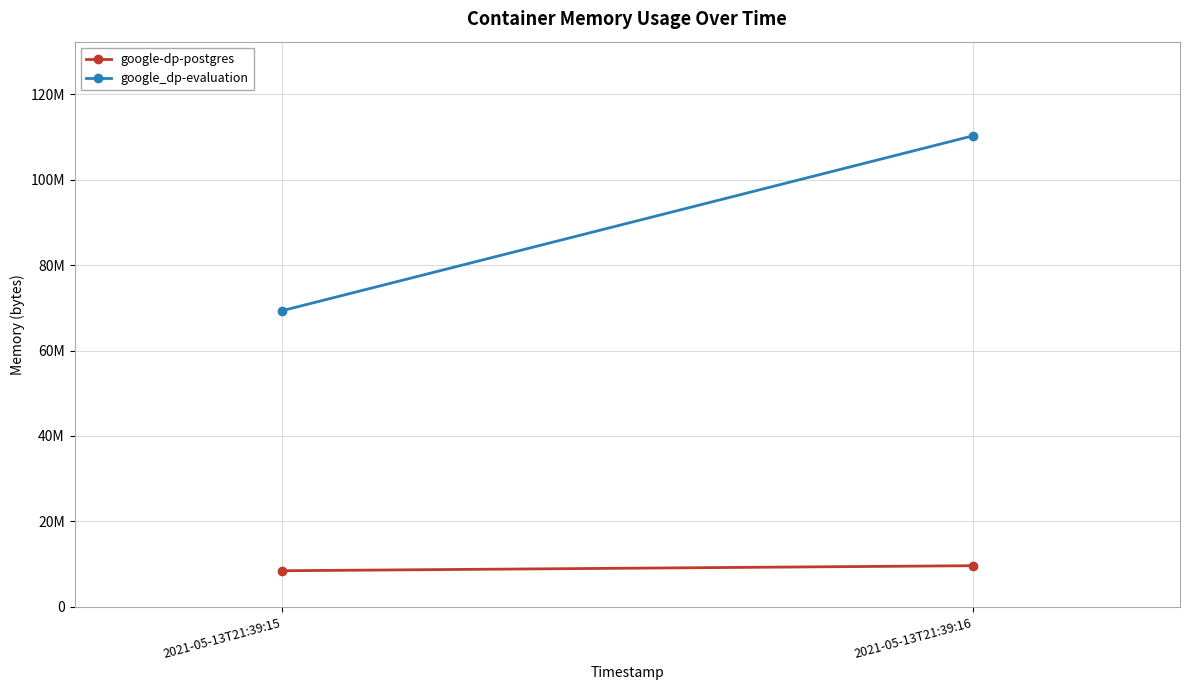

List the series in order of their overall mean, lowest first.

google-dp-postgres, google_dp-evaluation